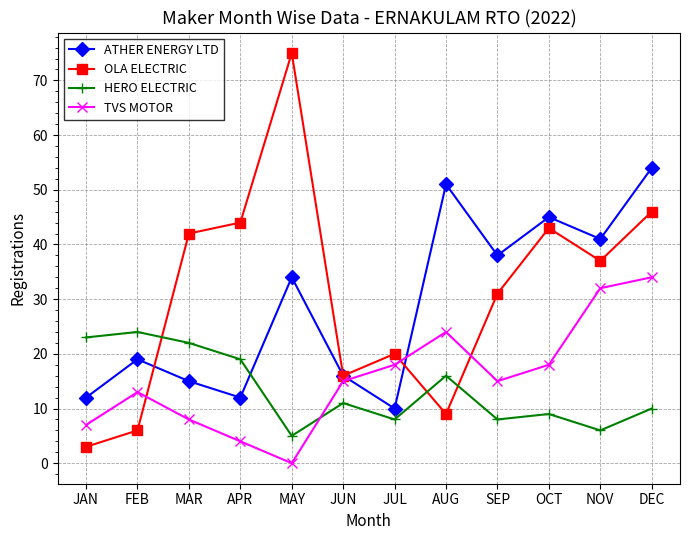

Count the number of data series in this chart.

4